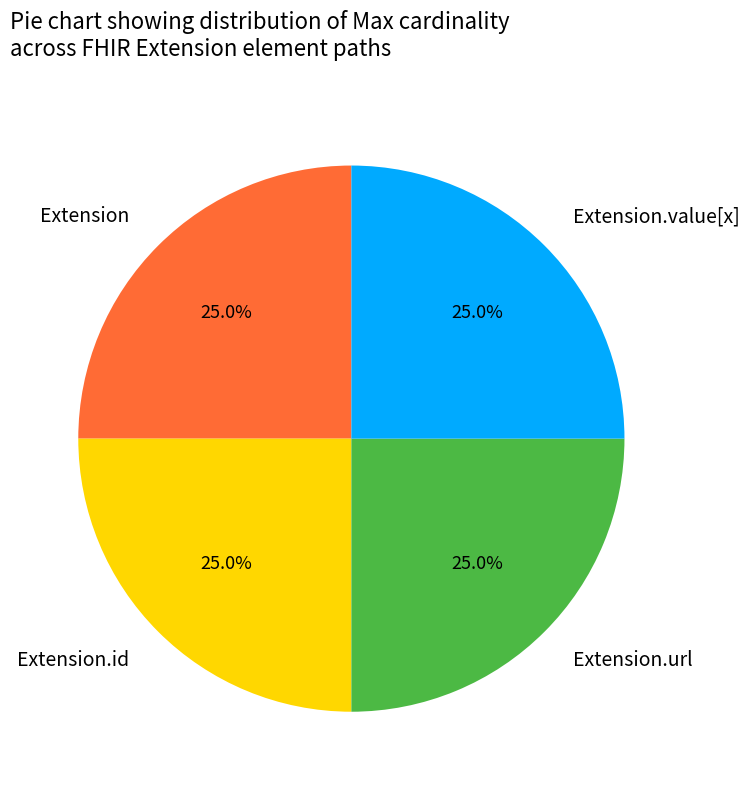

The Extension slice represents 1% of the pie. True or false?

False